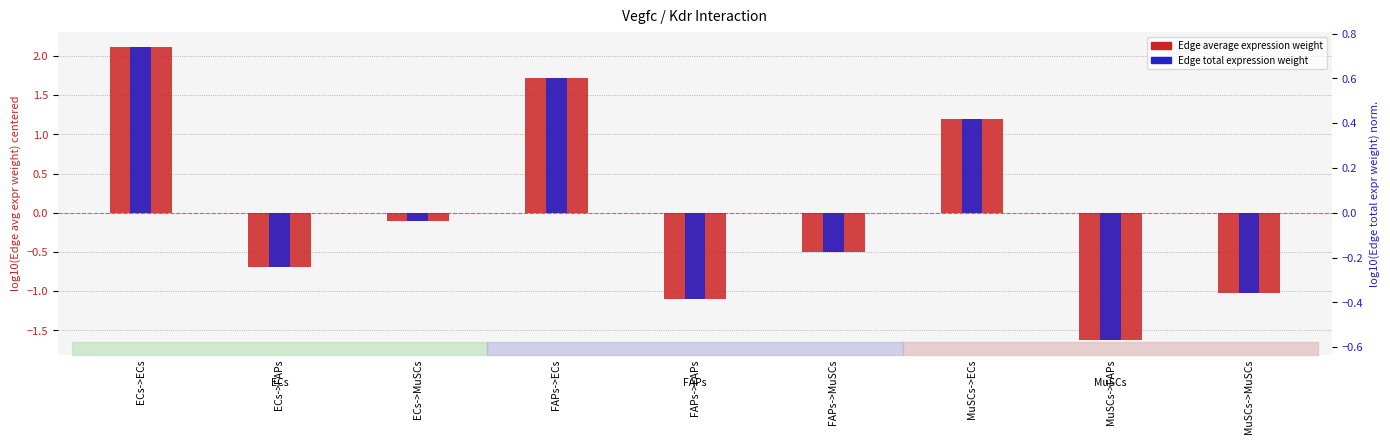

What is the highest value of the Edge total expression weight series?

0.7